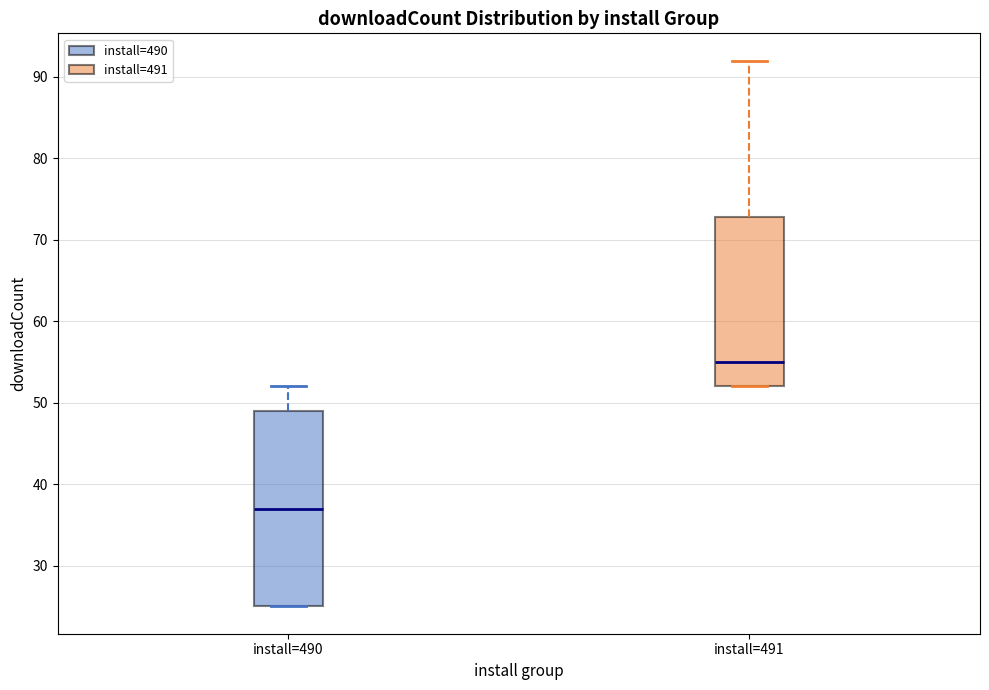

Reading left to right, transcribe this box plot: for each box, give where its median line is, the range the box spans, and where its two whiskers end, as read against the y-axis. The values are not printed on the chart, so give them approximately, as read against the axis.

install=490: median 37, box 25 to 49, whiskers 25 to 52
install=491: median 55, box 52 to 73, whiskers 52 to 92